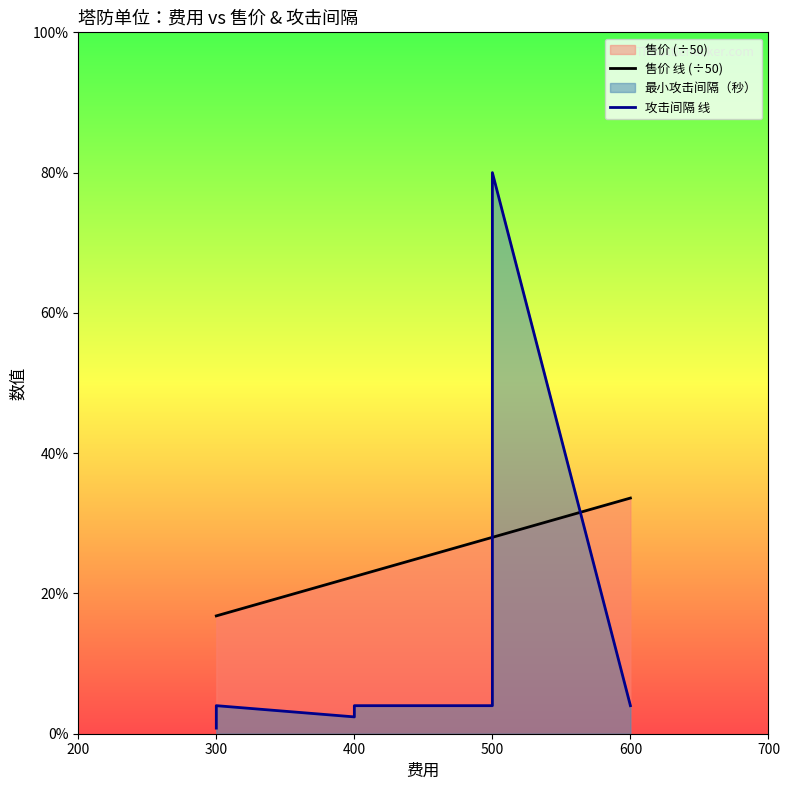

What is the total value across all series at 500?

8.0